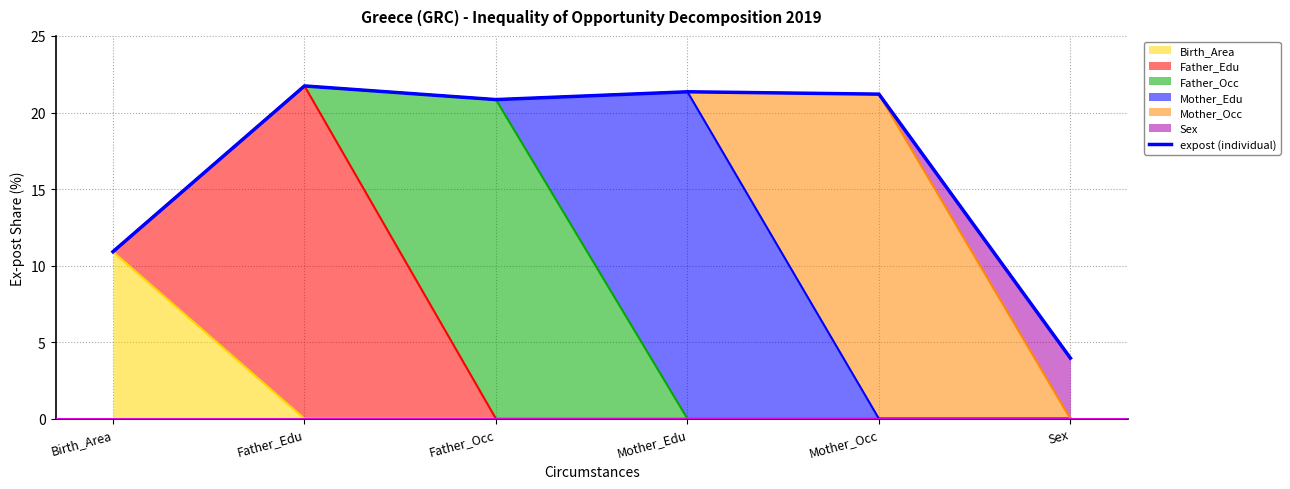

Reading left to right, what are all the values shown in this chart?

Birth_Area=10.9	Father_Edu=21.7	Father_Occ=20.8	Mother_Edu=21.4	Mother_Occ=21.2	Sex=4.0